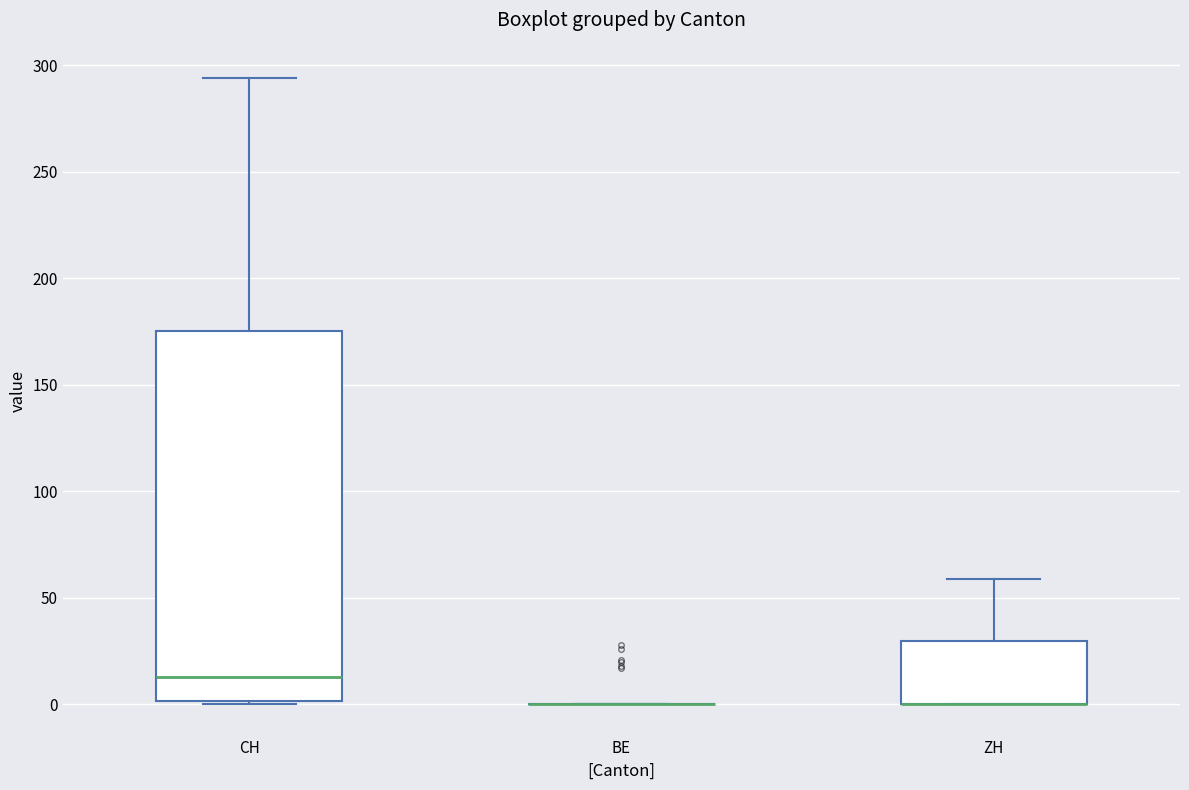

Which box is the tallest, from its lower edge to its upper edge?

CH